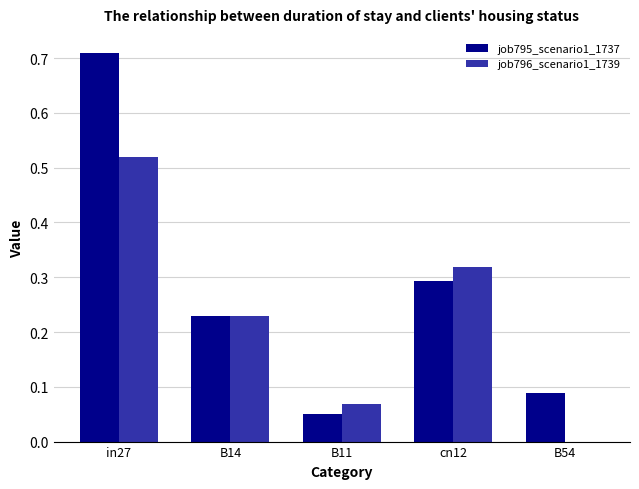

The job795_scenario1_1737 series shows 0.3 at B14. True or false?

False